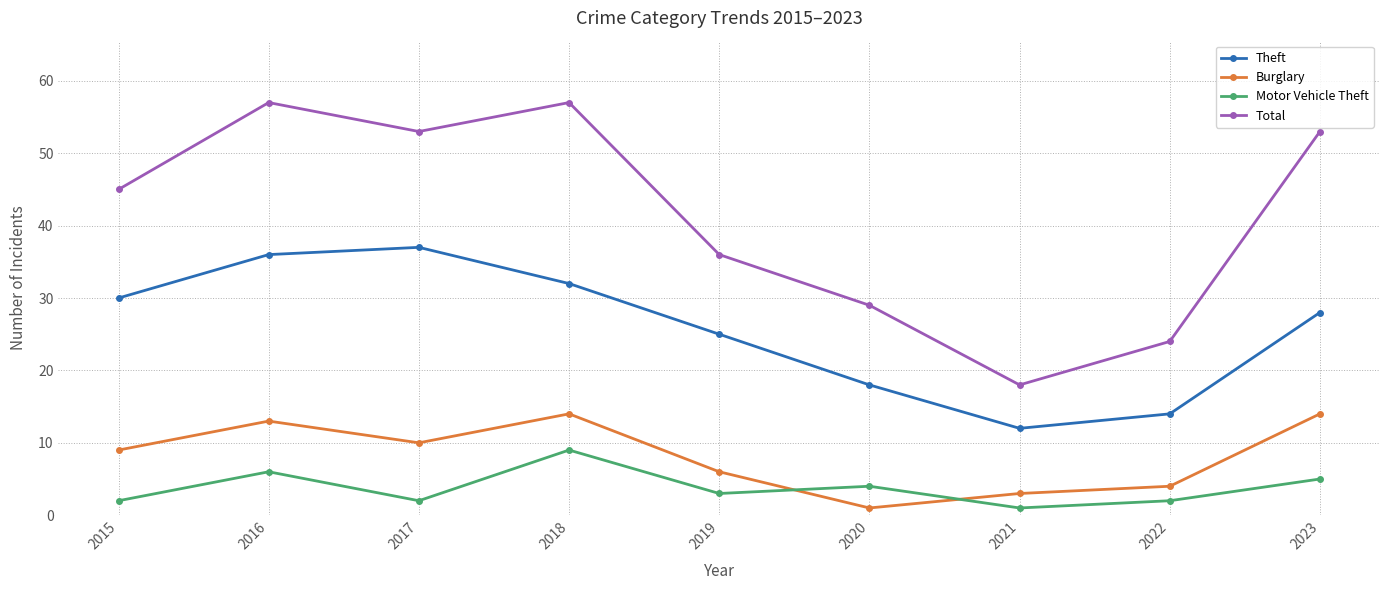

Which series changed the most between 2015 and 2020?

Total